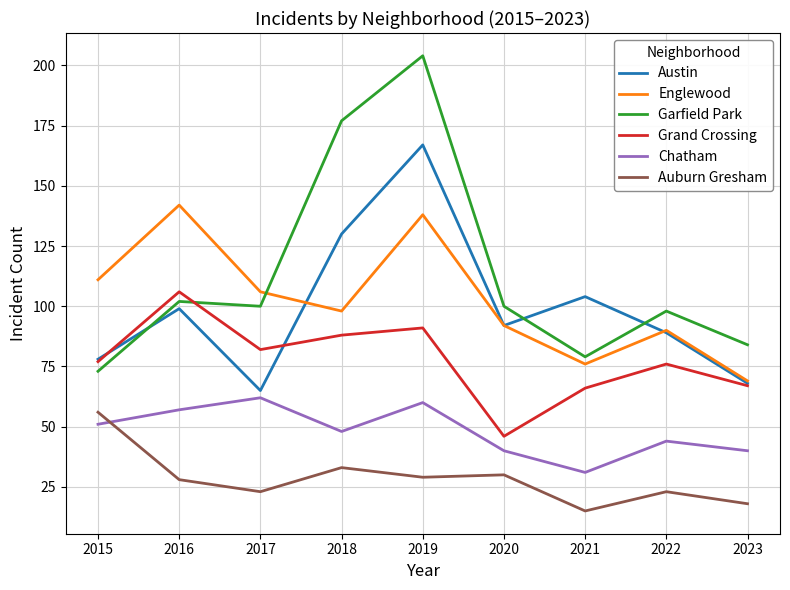

Which series changed the most between 2015 and 2020?

Grand Crossing